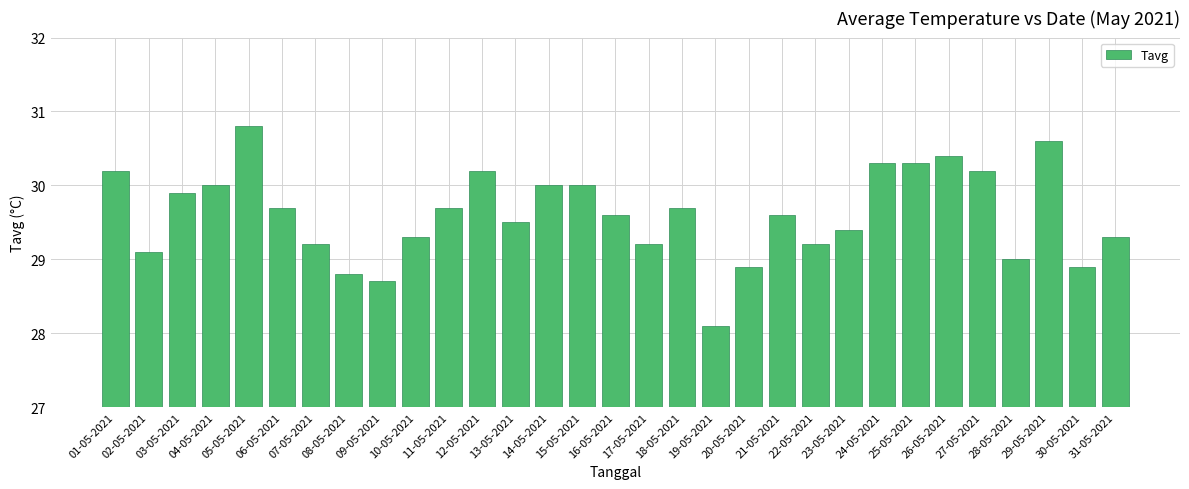

Between 02-05-2021 and 19-05-2021, which is larger?

02-05-2021